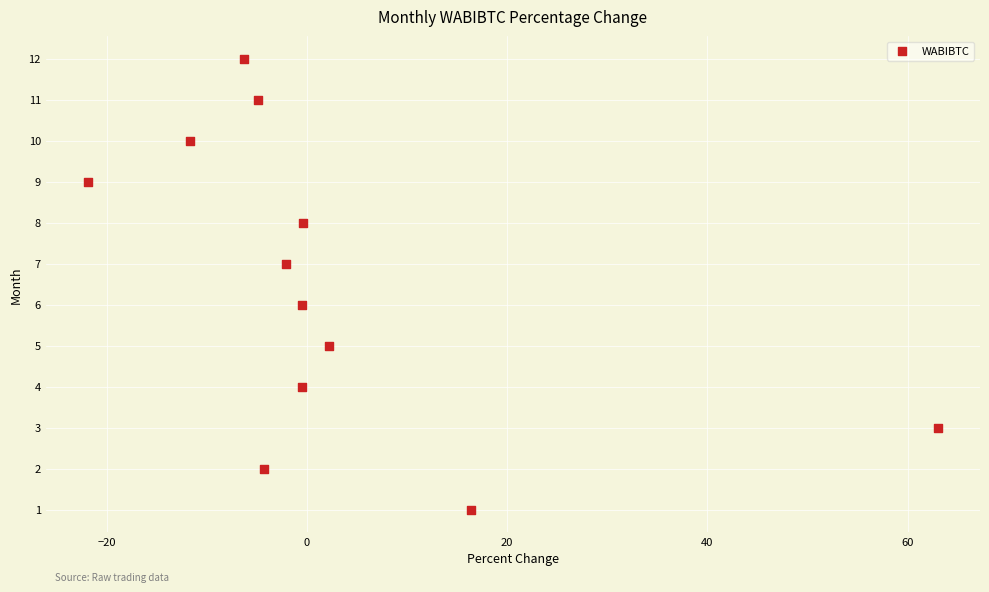

What is the range of Y values (max minus min)?

11